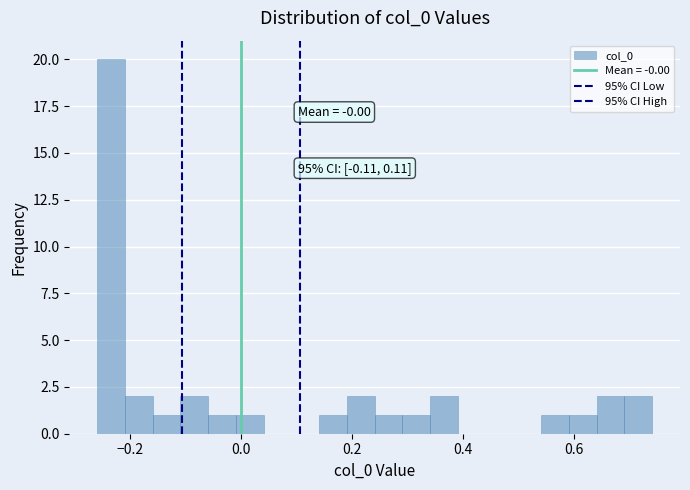

Read against the x-axis, roughly where is the centre of the tallest bar?

-0.24